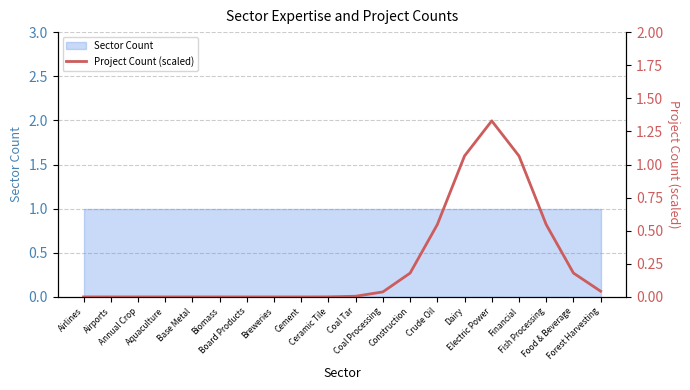

List the labels in order of value, smallest first.

Airlines, Airports, Annual Crop, Aquaculture, Base Metal, Biomass, Board Products, Breweries, Cement, Ceramic Tile, Coal Tar, Coal Processing, Forest Harvesting, Construction, Food & Beverage, Crude Oil, Fish Processing, Dairy, Financial, Electric Power